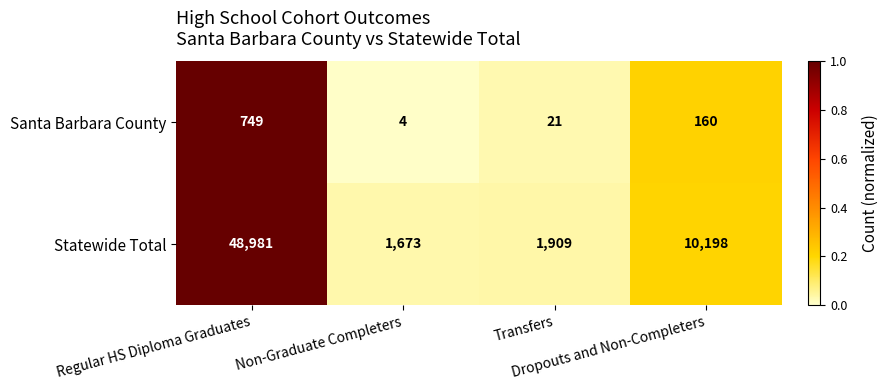

What is the difference between the maximum and minimum values in the Statewide Total series?

47308